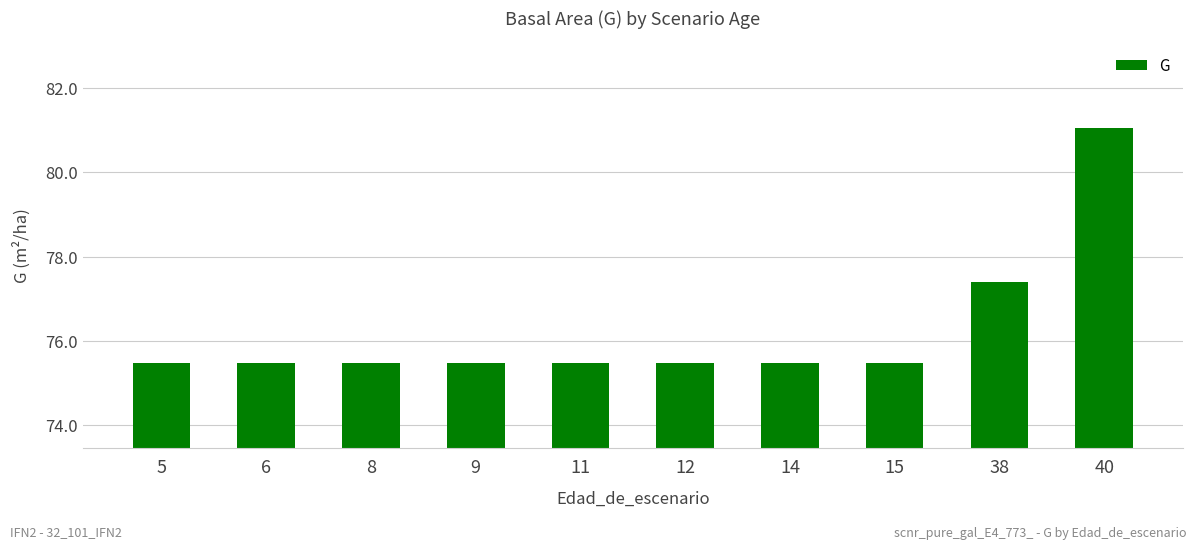

Approximately how many times larger is the value at 12 compared to 14?

1.0